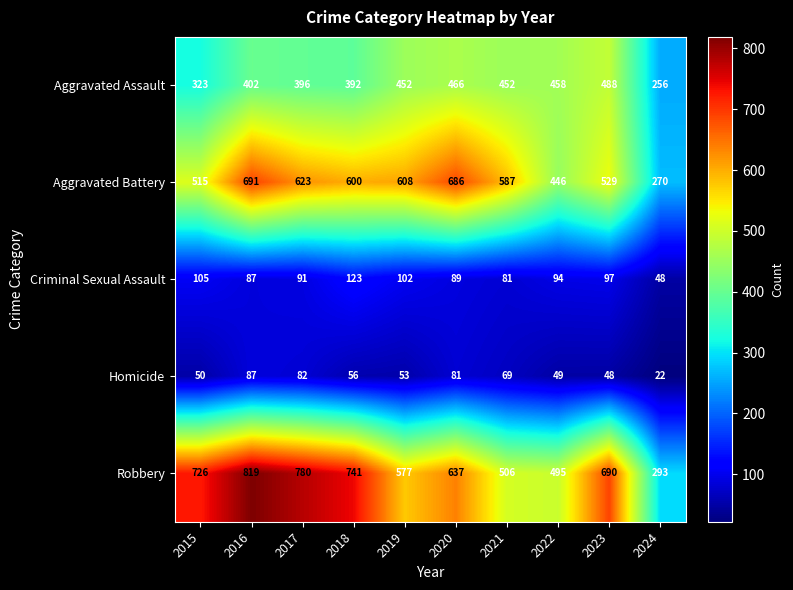

What is the difference between the Homicide values at 2016 and 2017?

5